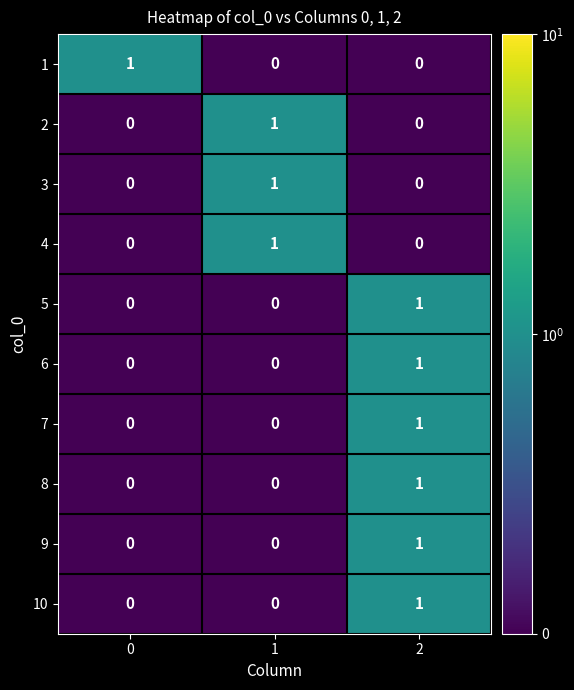

The value of 8 at 2 is 2. True or false?

False